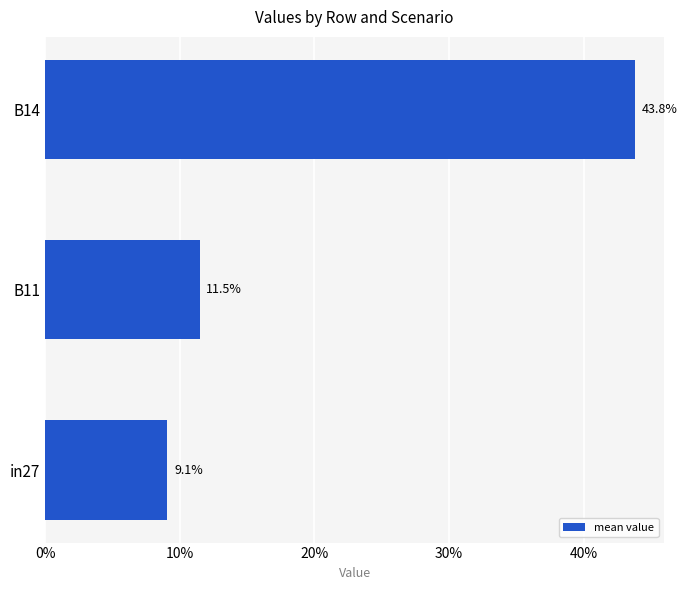

Are the bars horizontal?

Yes